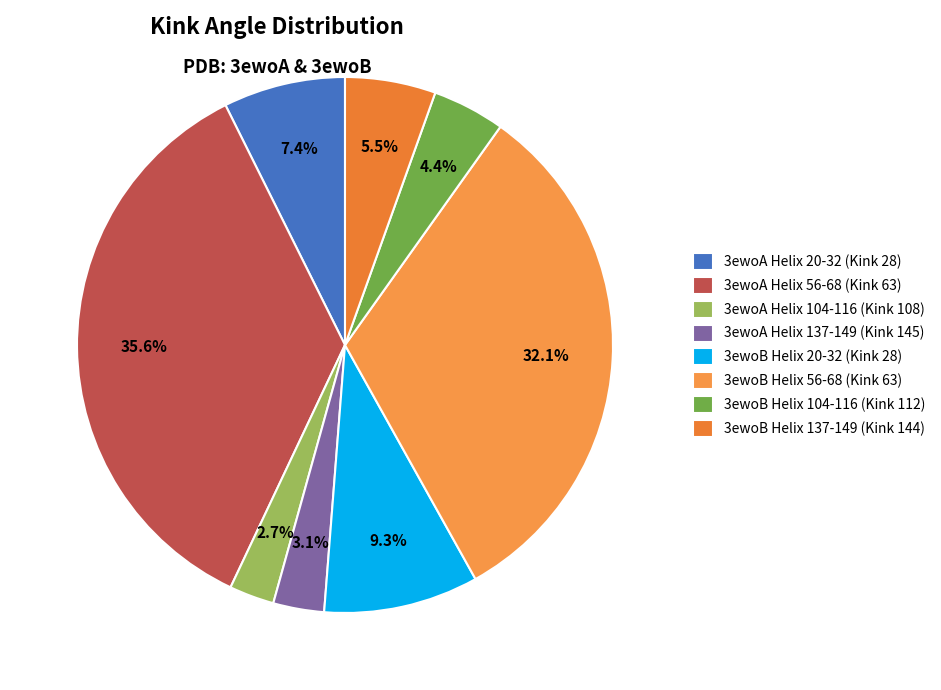

Does 3ewoA Helix 20-32 (Kink 28) represent more than half of the total?

No